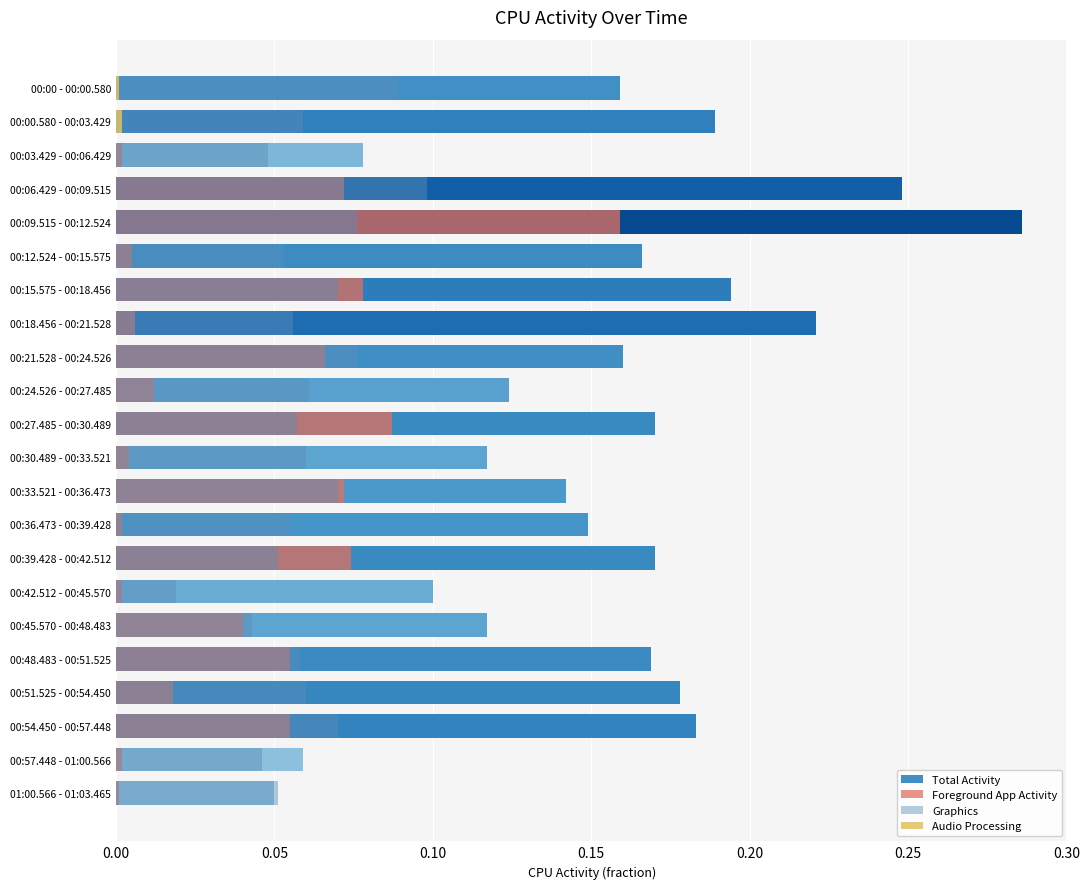

How many bars are there in each group?

4